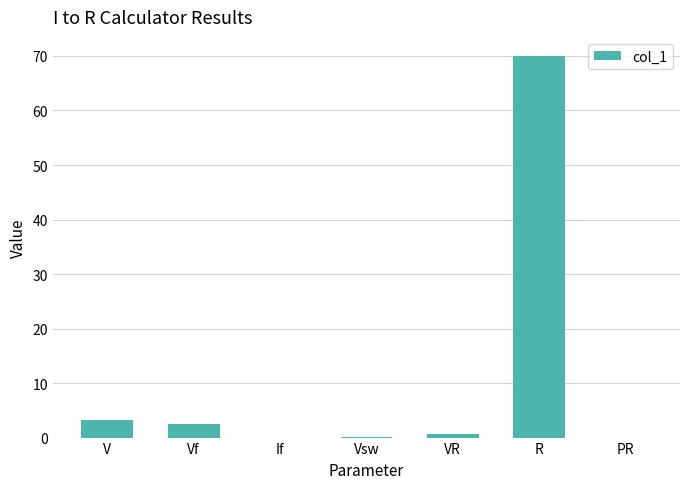

The value at PR is 0.0. True or false?

True